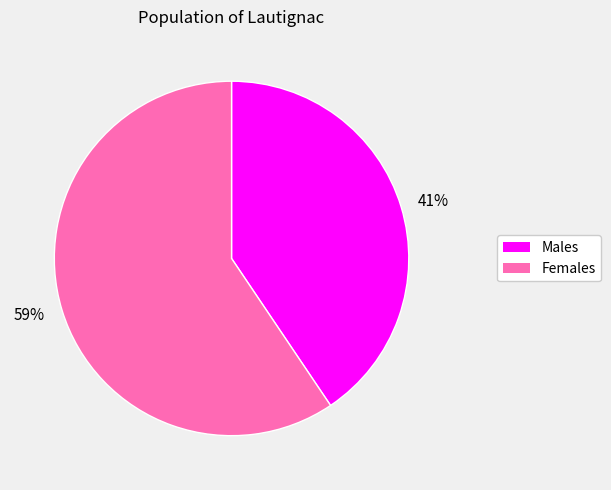

To the nearest percent, what percentage of the pie is Females?

59%